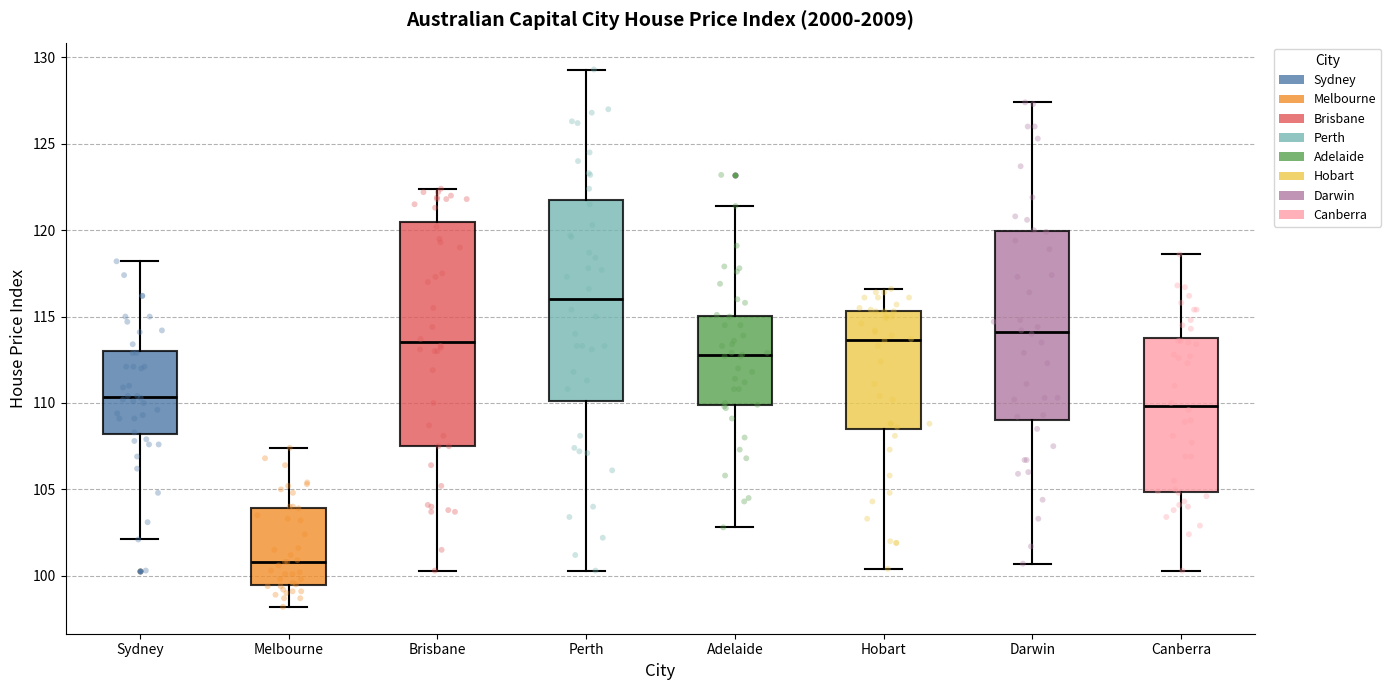

Reading left to right, read every box against the y-axis: the position of its median line, the range the box covers, and the ends of its whiskers. The values are not printed on the chart, so give them approximately, as read against the axis.

Sydney: median 110.5, box 108.0 to 113.0, whiskers 102.0 to 118.0
Melbourne: median 101.0, box 99.5 to 104.0, whiskers 98.0 to 107.5
Brisbane: median 113.5, box 107.5 to 120.5, whiskers 100.5 to 122.5
Perth: median 116.0, box 110.0 to 121.5, whiskers 100.5 to 129.5
Adelaide: median 113.0, box 110.0 to 115.0, whiskers 103.0 to 121.5
Hobart: median 113.5, box 108.5 to 115.5, whiskers 100.5 to 116.5
Darwin: median 114.0, box 109.0 to 120.0, whiskers 100.5 to 127.5
Canberra: median 110.0, box 105.0 to 114.0, whiskers 100.5 to 118.5